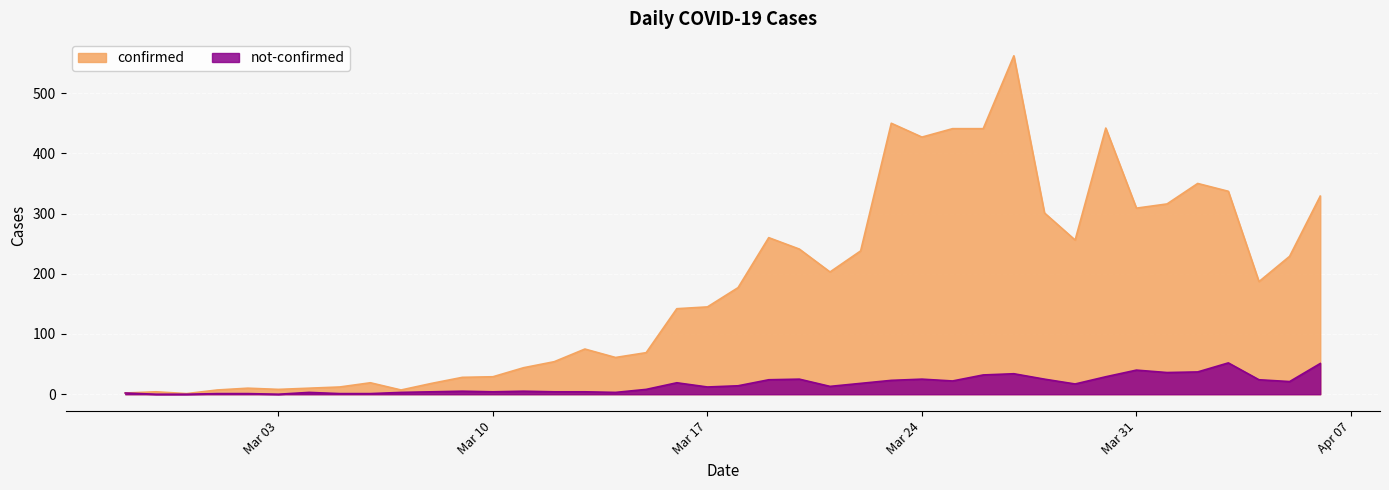

Where is the first local maximum for confirmed?

2020-02-28